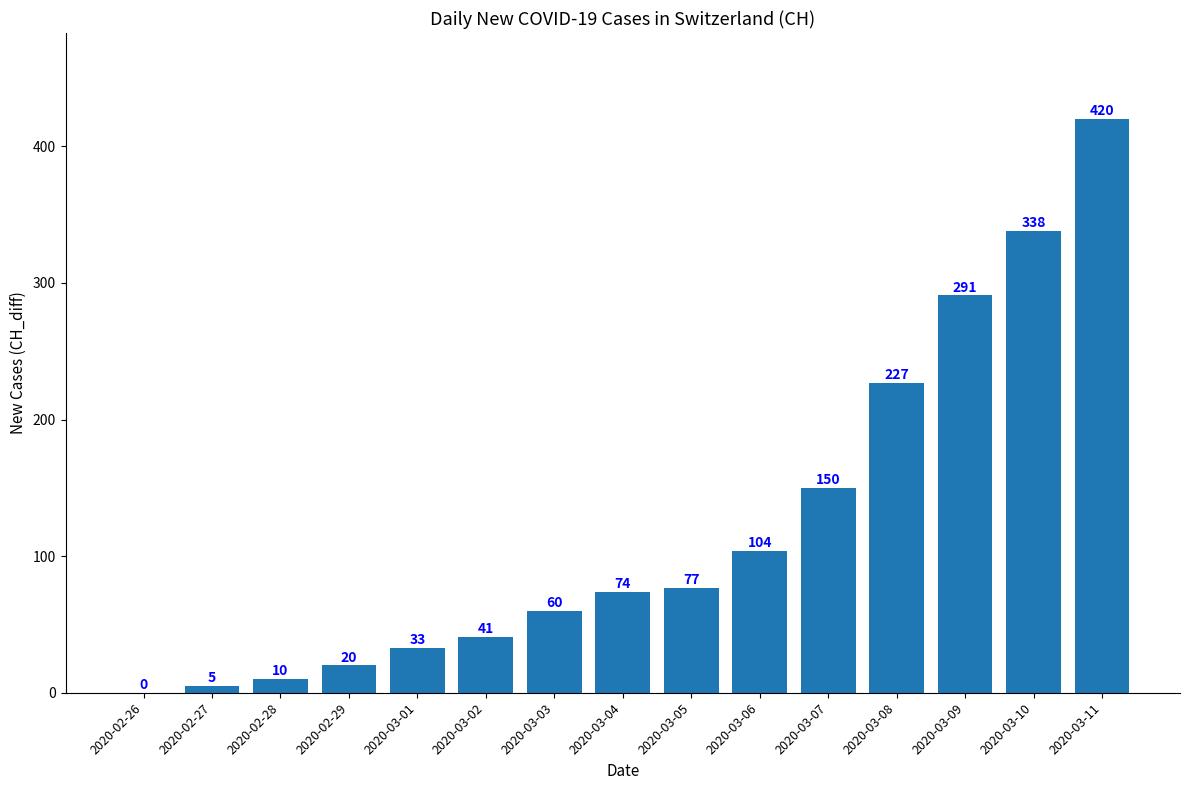

Reading left to right, list all the values displayed in this chart.

2020-02-26=0	2020-02-27=5	2020-02-28=10	2020-02-29=20	2020-03-01=33	2020-03-02=41	2020-03-03=60	2020-03-04=74	2020-03-05=77	2020-03-06=104	2020-03-07=150	2020-03-08=227	2020-03-09=291	2020-03-10=338	2020-03-11=420